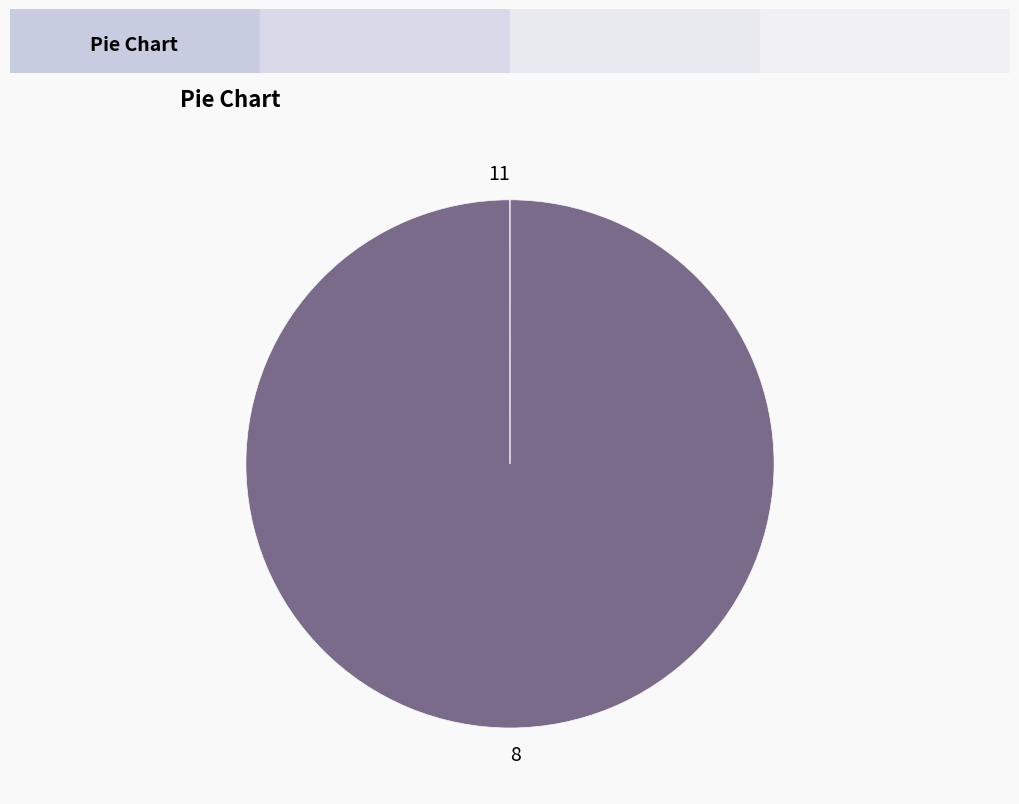

Which slice is the largest?

8